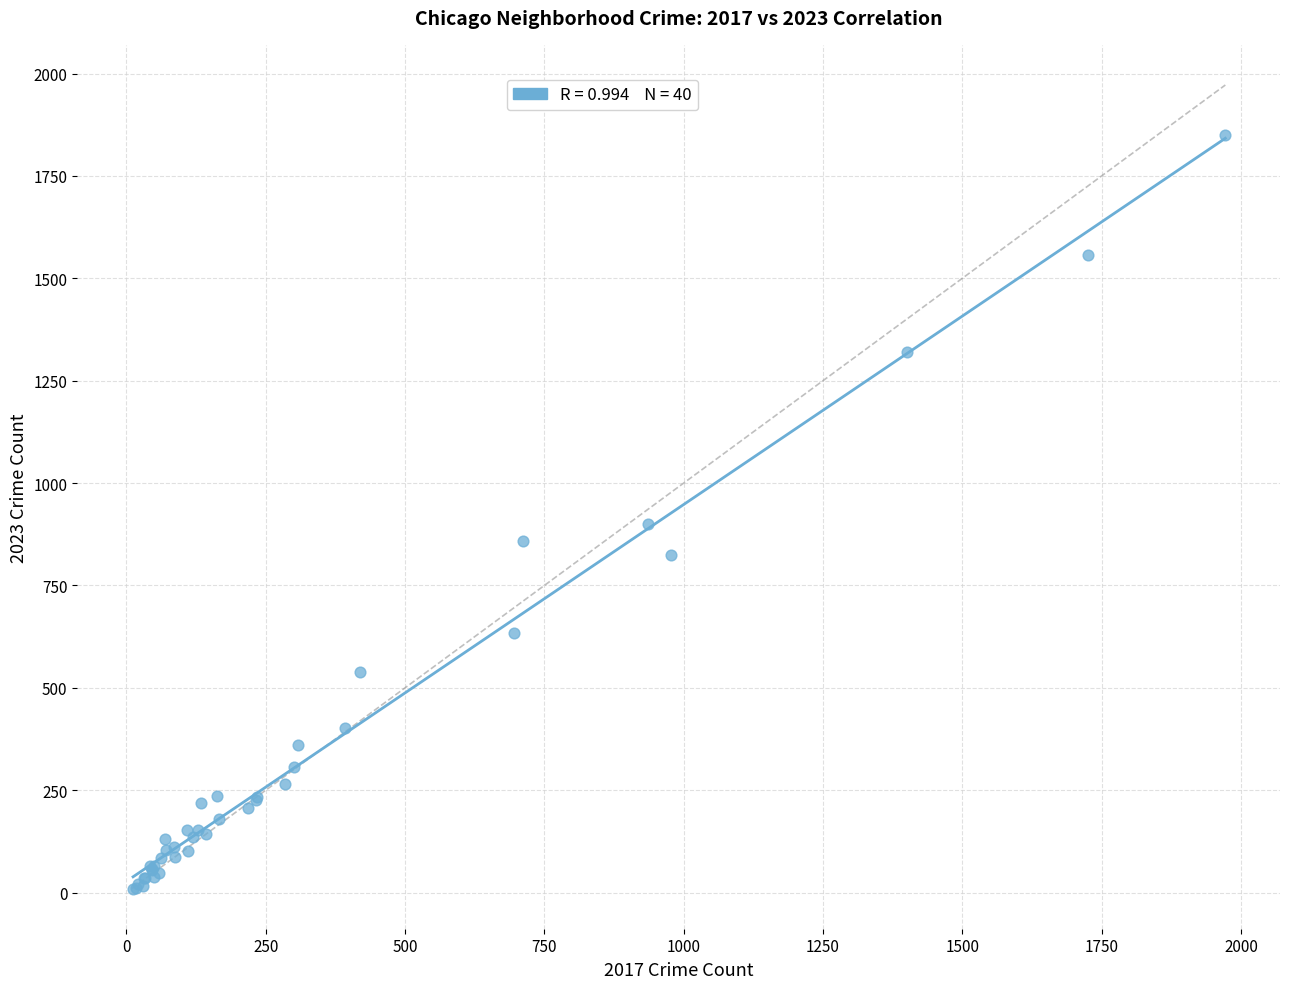

What Y value in the scatter plot is closest to 930?

901